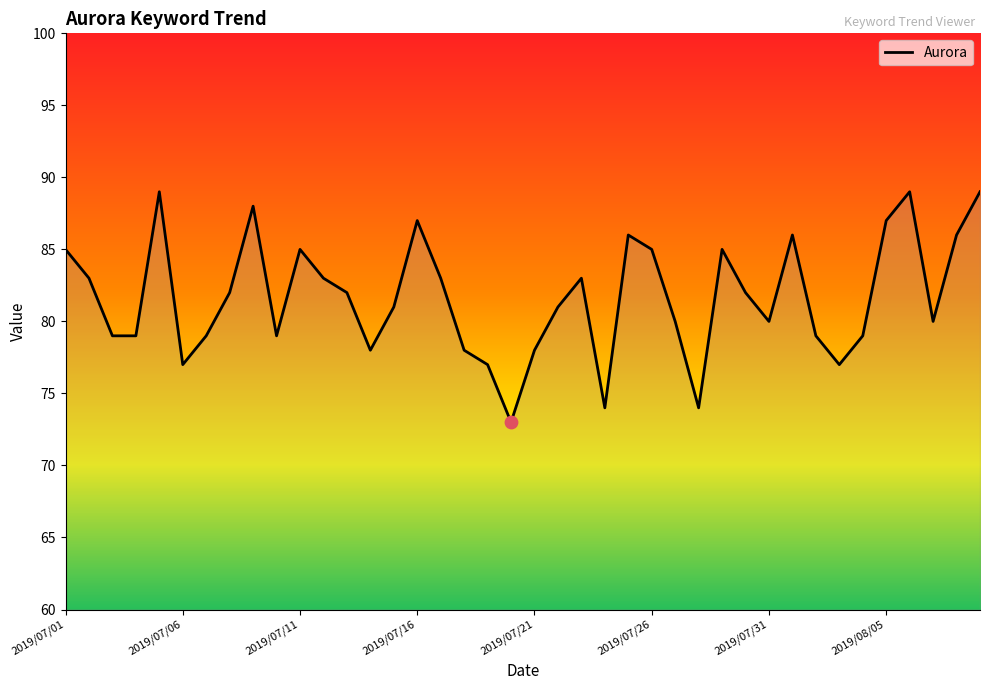

What is the difference between the maximum and minimum values?

16